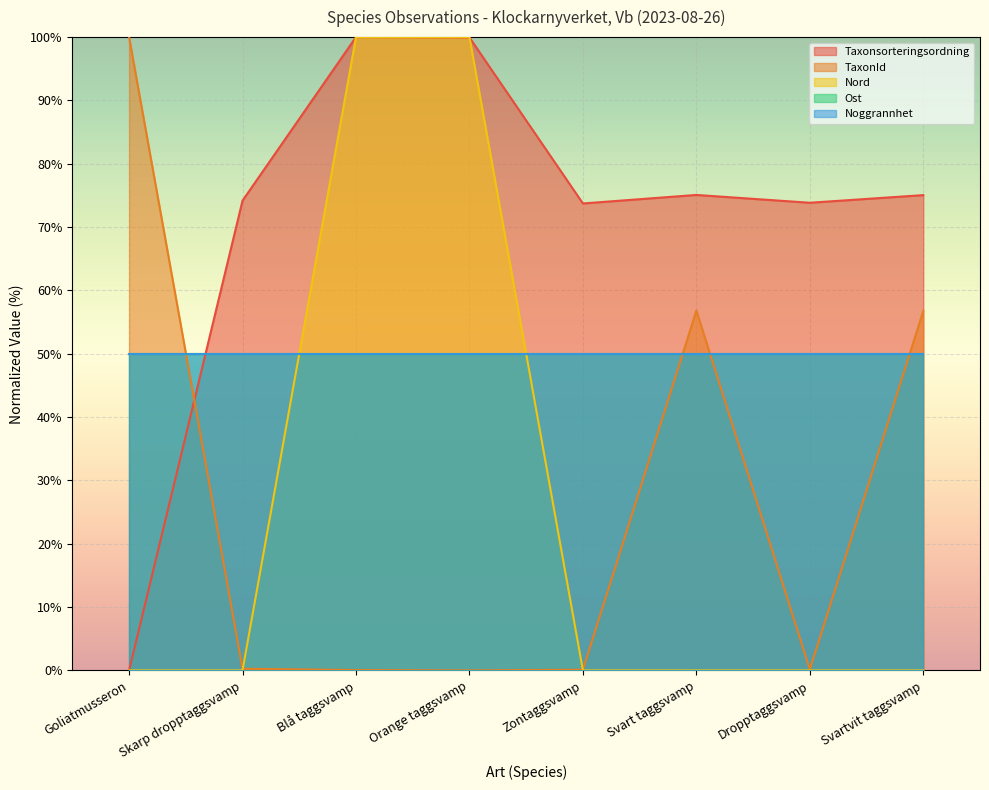

What is the label of the 7th point from the right?

Skarp dropptaggsvamp